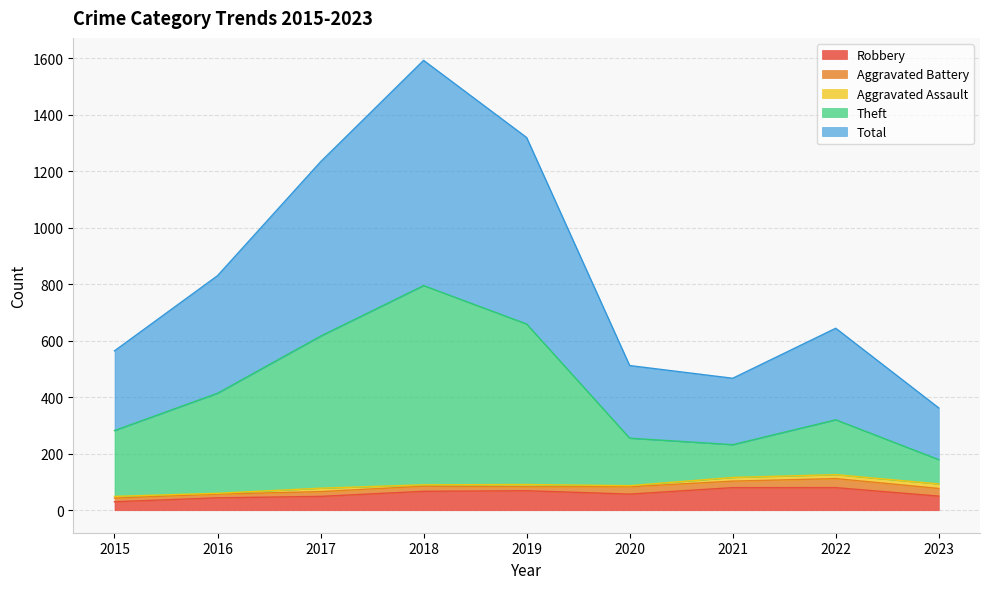

The Theft series shows 348 at 2019. True or false?

False